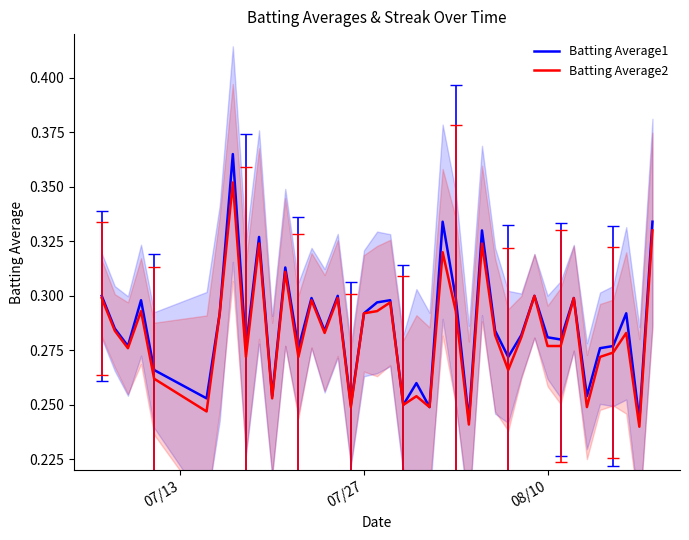

True or false: Batting Average2 has a value of 0.2 at 07/27.

False